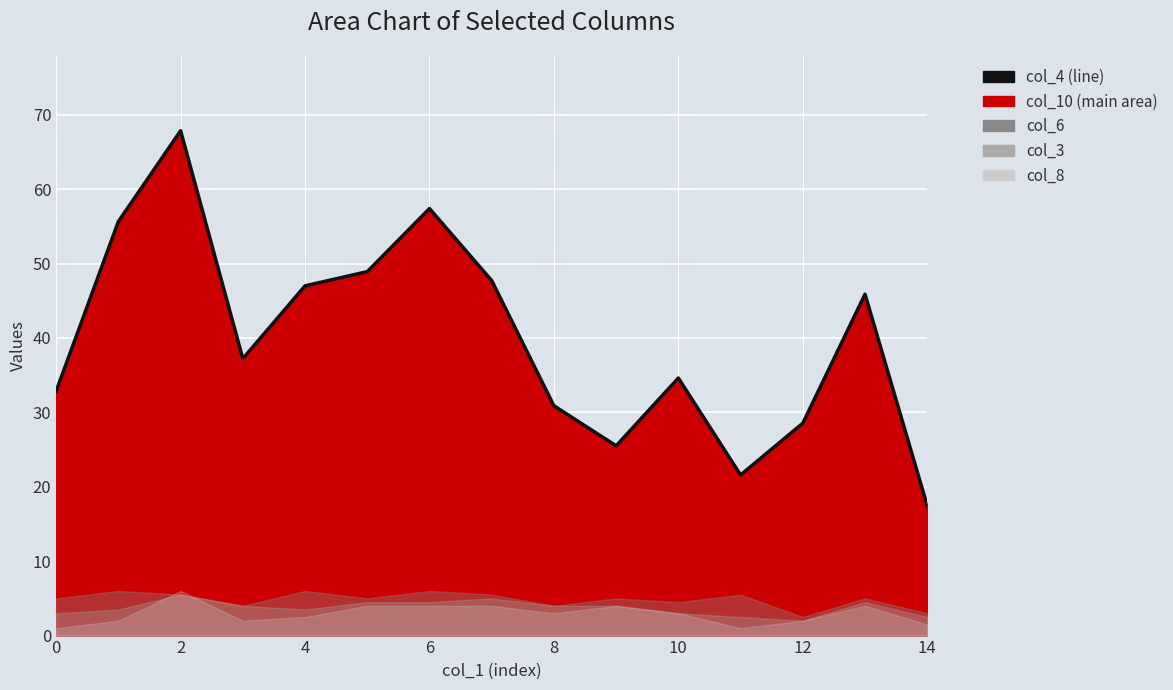

What is the greatest value displayed?

67.9